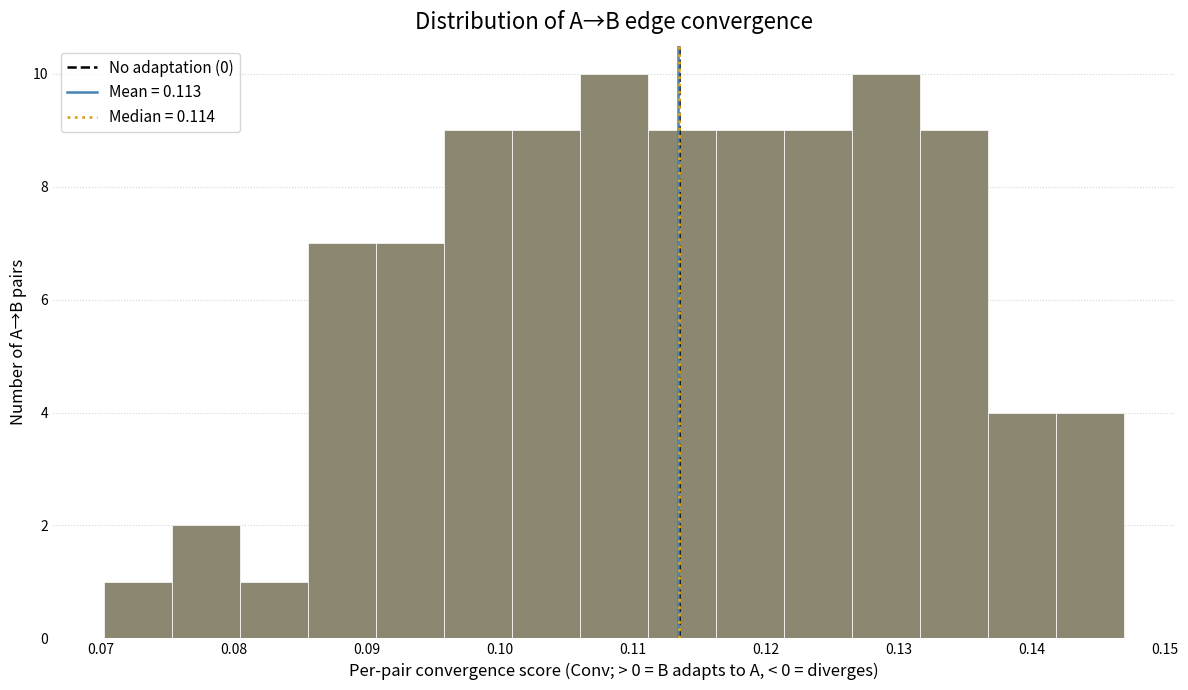

Reading left to right, list every bar in this chart as the range it spans on the x-axis followed by its height. Neither the bar edges nor the heights are printed on the chart, so give them approximately, as read against the axes.

0.070 to 0.075: 1
0.075 to 0.080: 2
0.080 to 0.086: 1
0.086 to 0.091: 7
0.091 to 0.096: 7
0.096 to 0.101: 9
0.101 to 0.106: 9
0.106 to 0.111: 10
0.111 to 0.116: 9
0.116 to 0.121: 9
0.121 to 0.127: 9
0.127 to 0.132: 10
0.132 to 0.137: 9
0.137 to 0.142: 4
0.142 to 0.147: 4